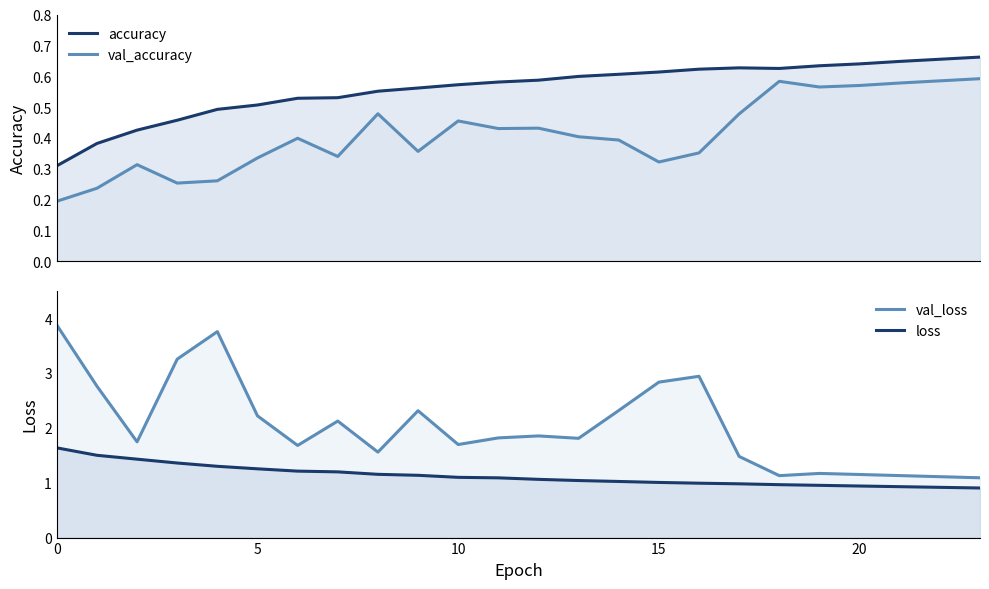

How many lines are shown in the chart?

4